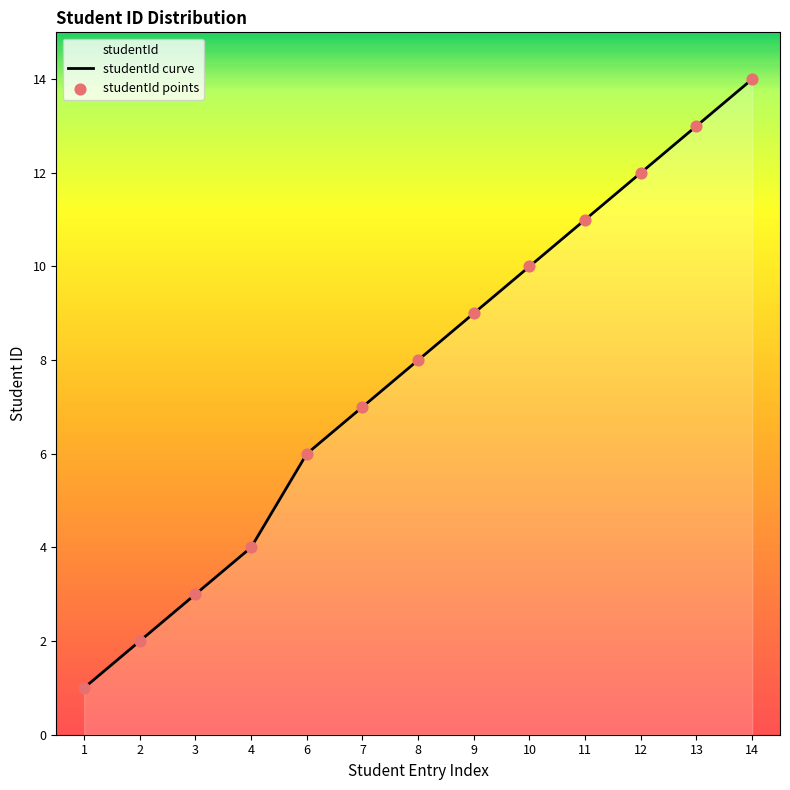

What is the change in value from 10 to 13?

+3